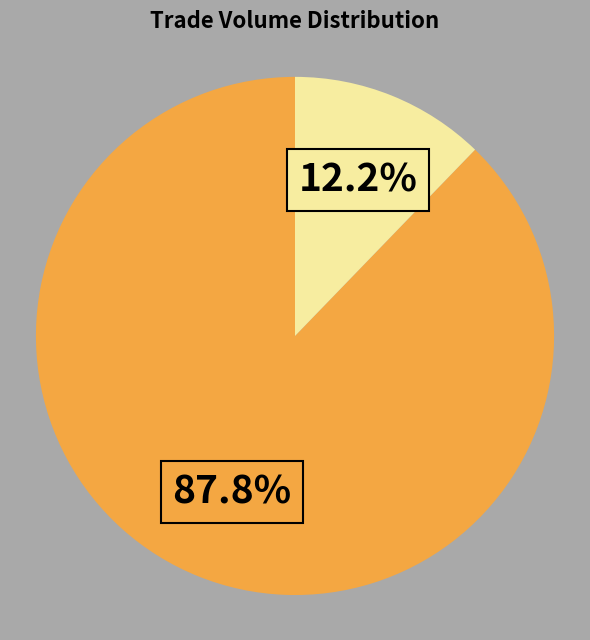

Is there any slice that represents more than half of the pie?

Yes